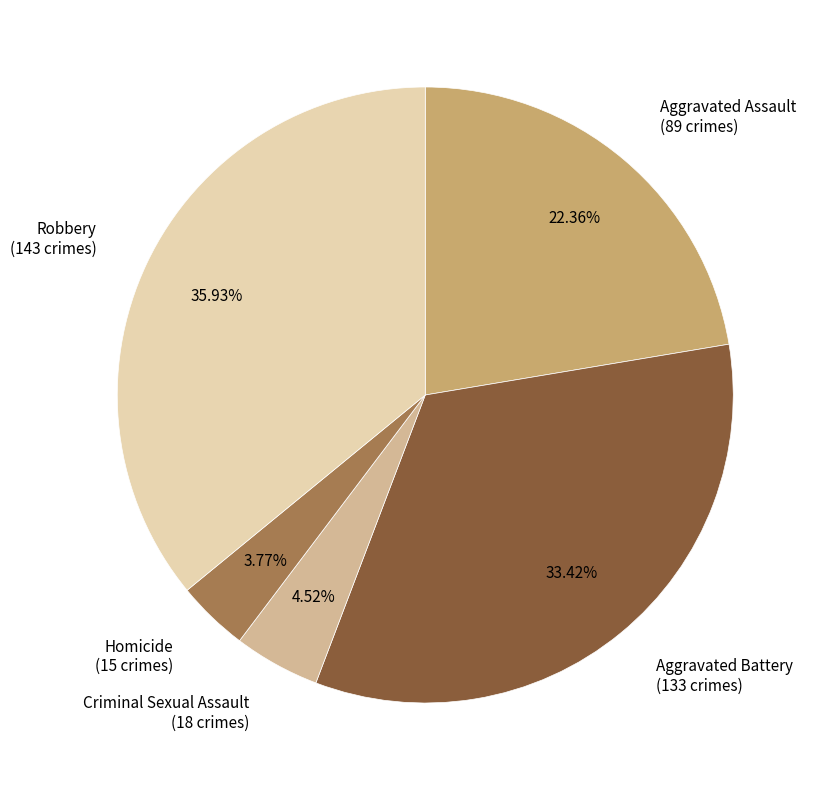

Between Criminal Sexual Assault (18 crimes) and Robbery (143 crimes), which is larger?

Robbery (143 crimes)